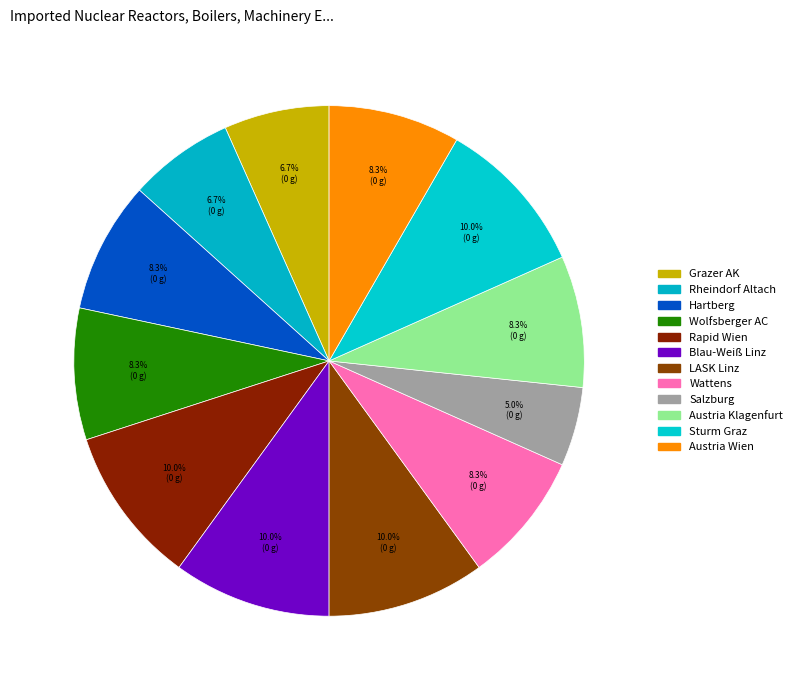

To the nearest percent, what percentage of the pie is Sturm Graz?

10%